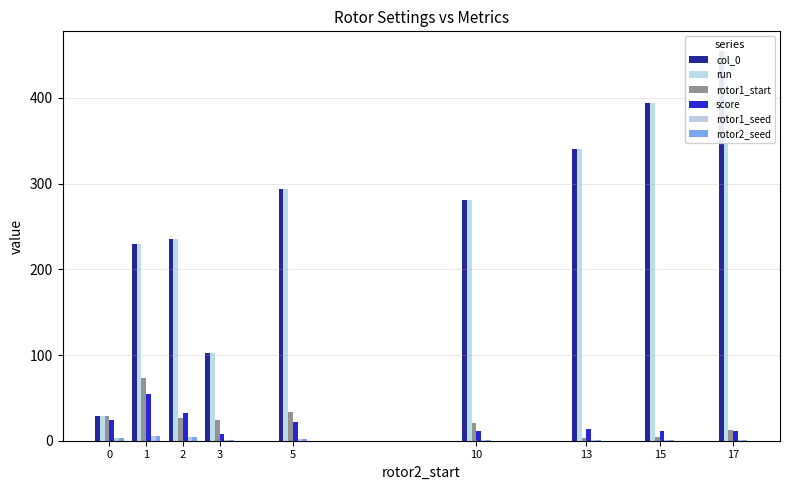

List the series in order of their peak value, highest first.

col_0, run, rotor1_start, score, rotor1_seed, rotor2_seed